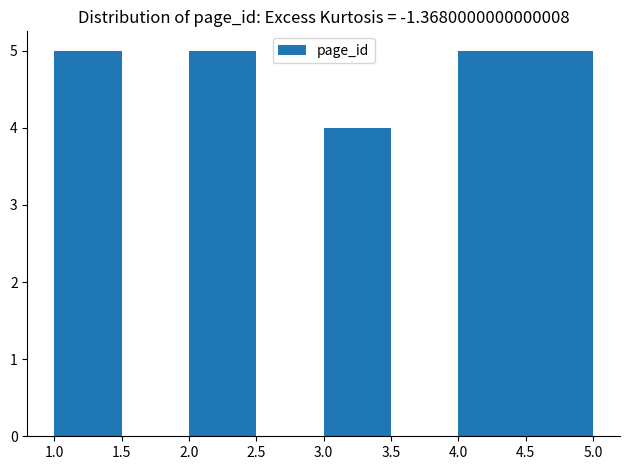

Reading left to right, list every bar in this chart as the range it spans on the x-axis followed by its height. The values are not printed on the chart, so give them approximately, as read against the axis.

1.0 to 1.5: 5
1.5 to 2.0: 0
2.0 to 2.5: 5
2.5 to 3.0: 0
3.0 to 3.5: 4
3.5 to 4.0: 0
4.0 to 4.5: 5
4.5 to 5.0: 5